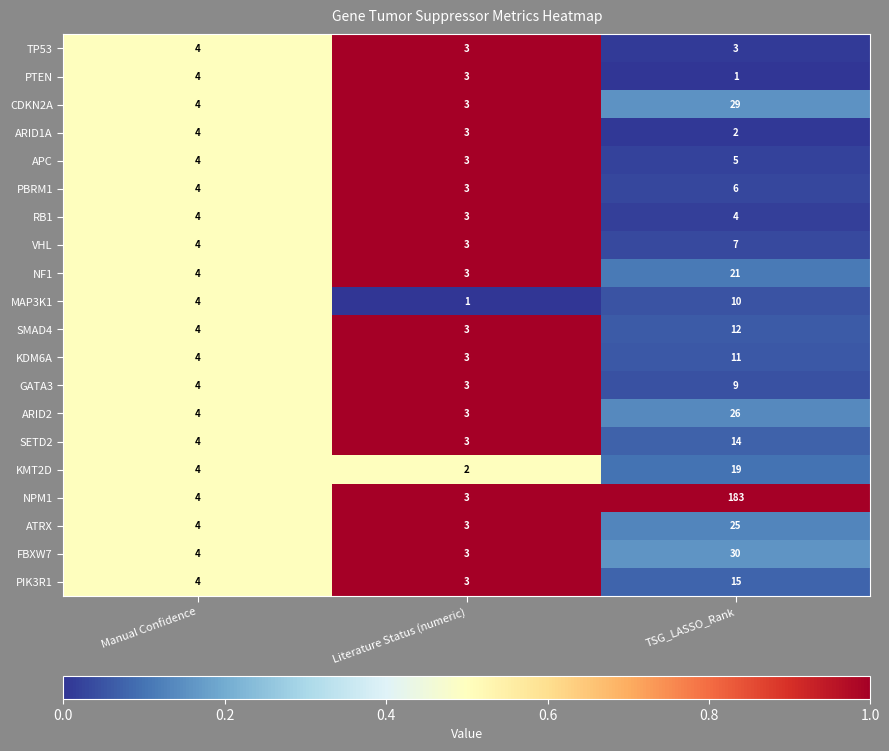

Is it true that NF1 equals 1 at Manual Confidence?

False